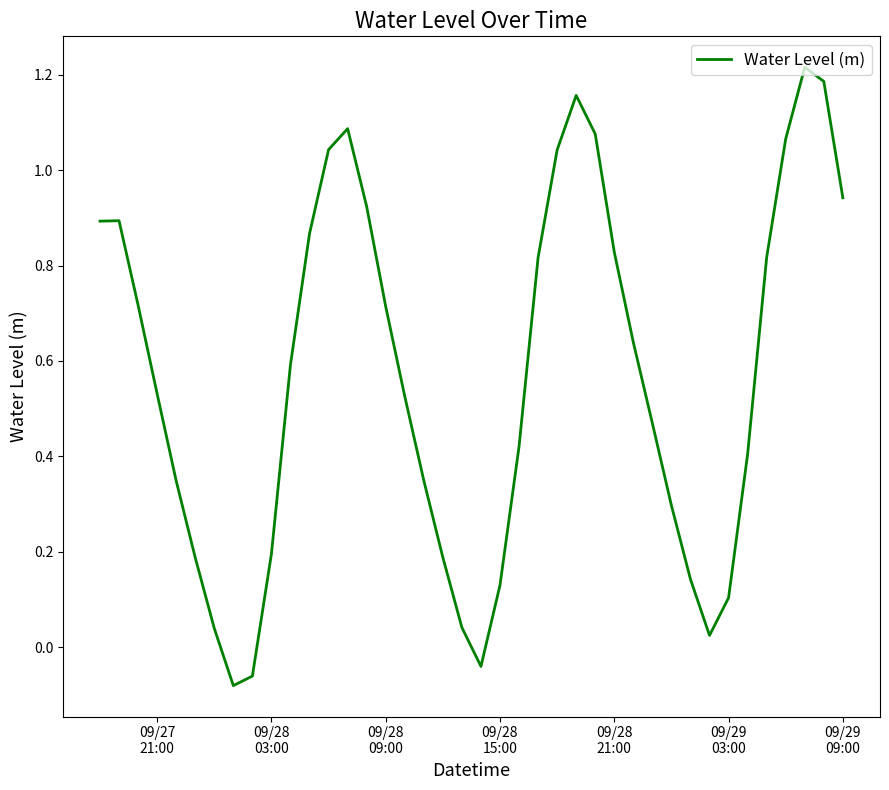

What is the difference between the maximum and minimum values?

1.3